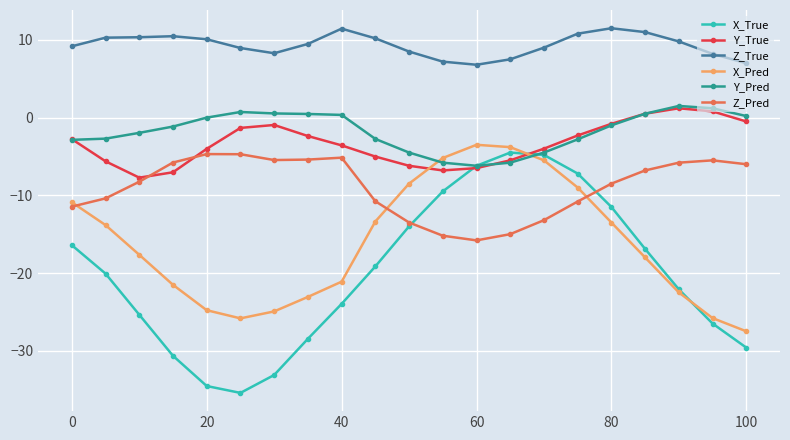

True or false: Y_True and Z_True cross at least once.

False